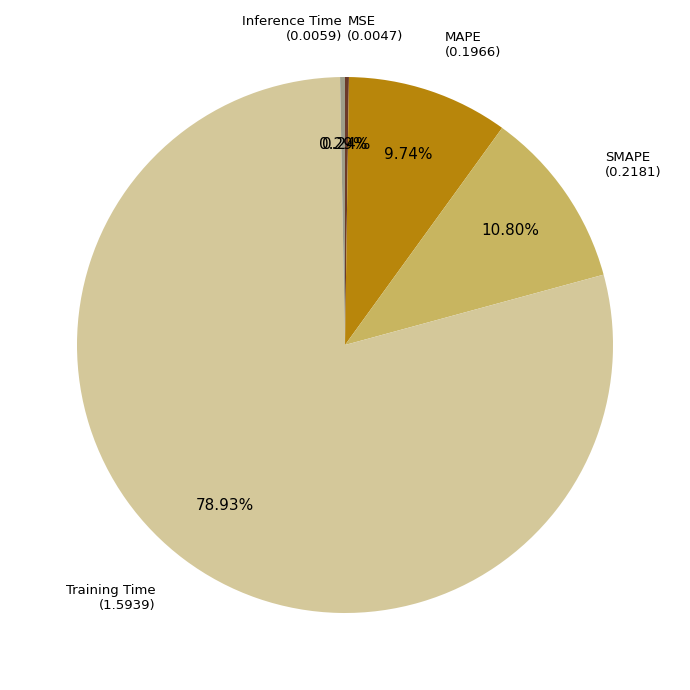

Is there a majority slice in this chart?

Yes